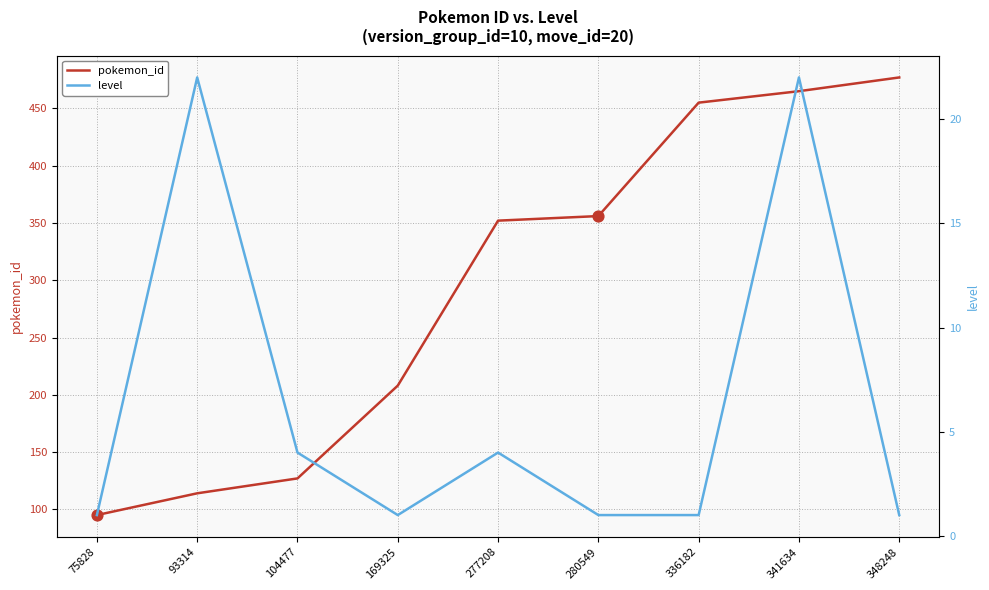

At which category is the sum across all series the highest?

341634